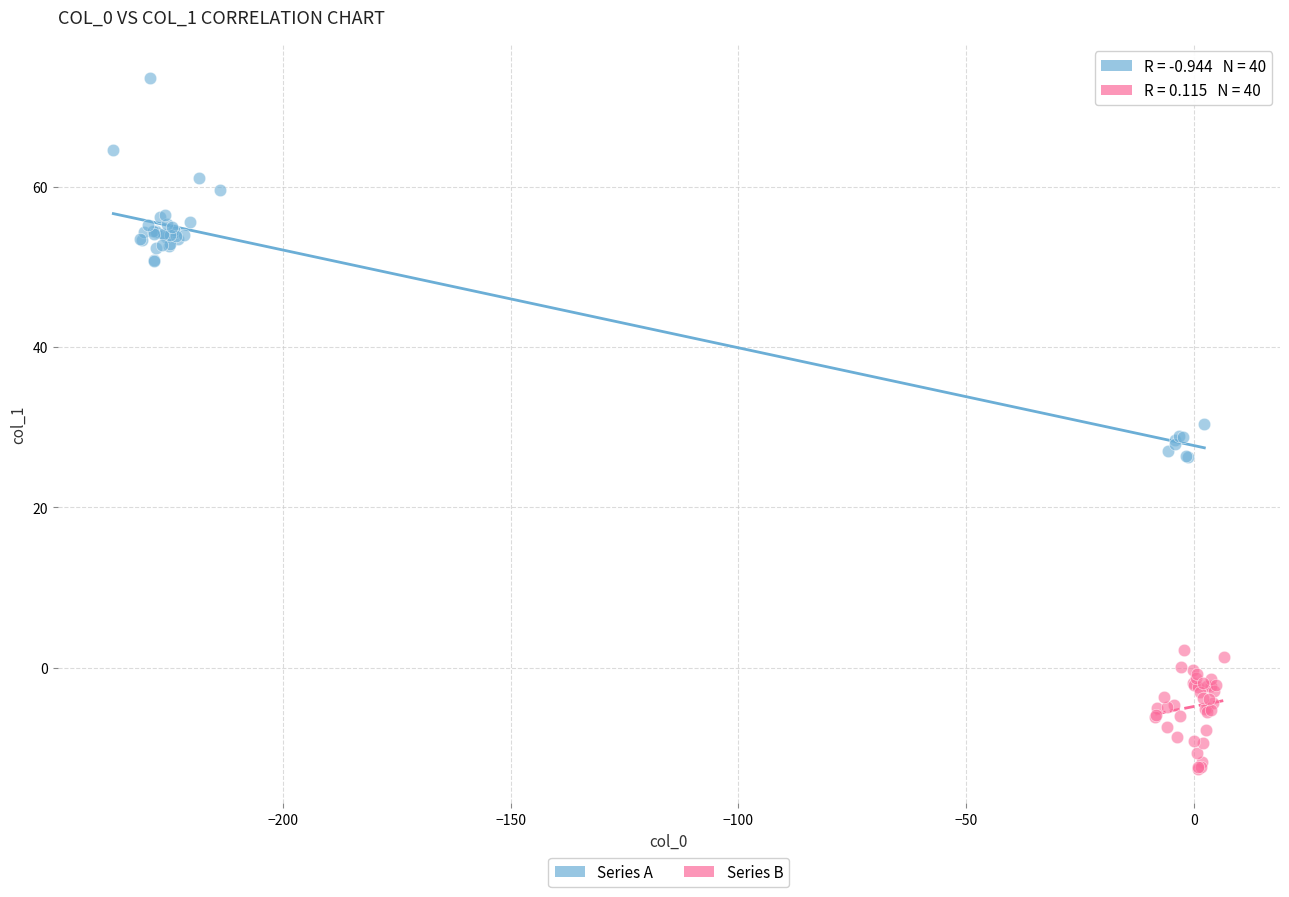

Which series has the largest Y range (max minus min)?

Series A